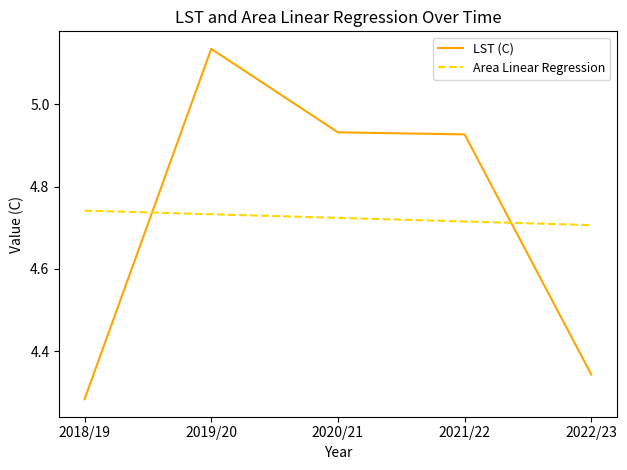

At which category is the sum across all series the highest?

2019/20